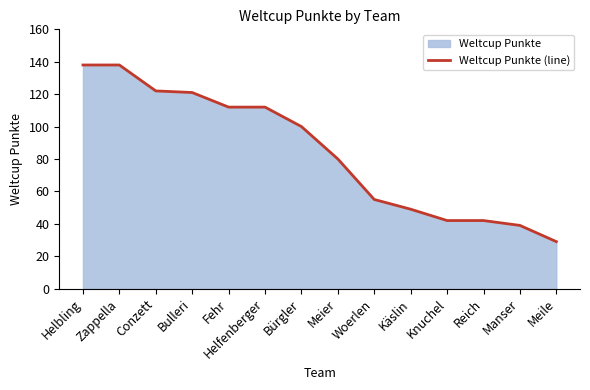

Does the chart have visible grid lines?

No